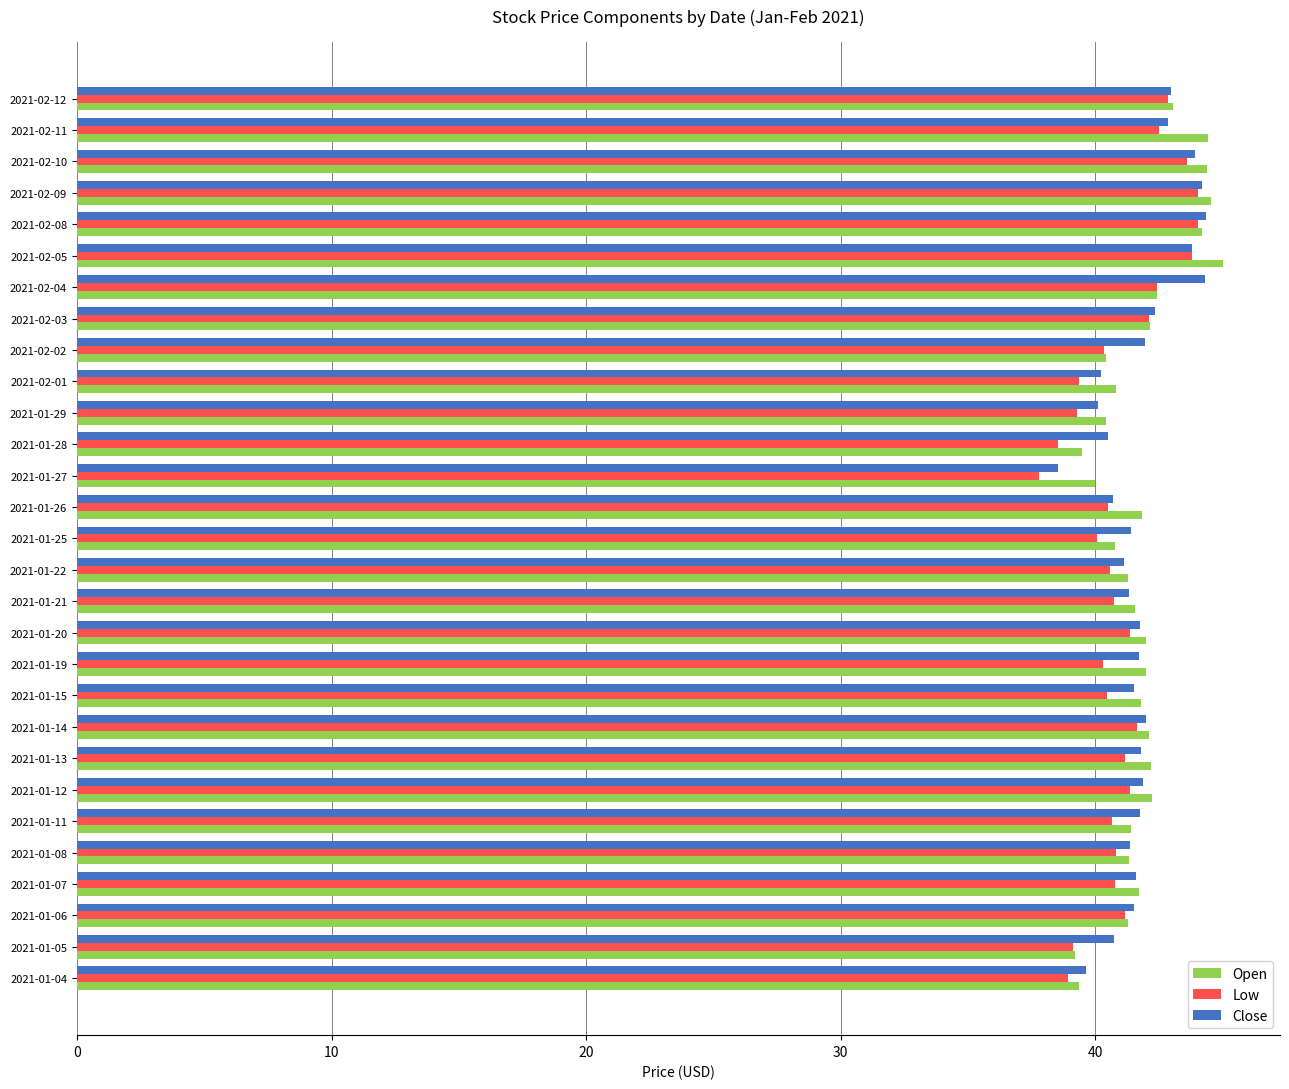

What is the smallest value displayed?

37.8